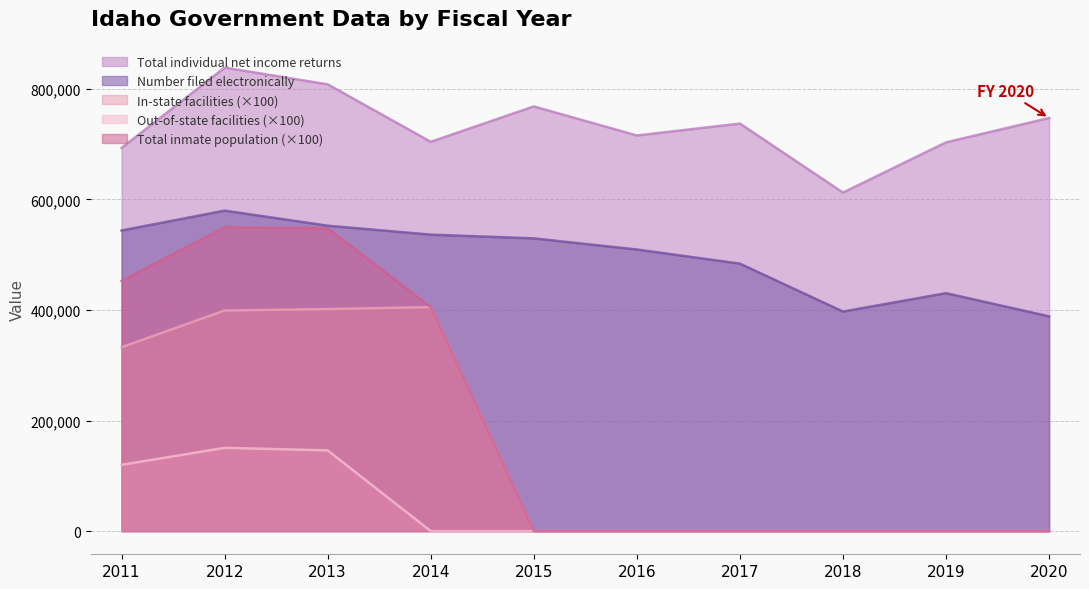

Where is the first local maximum for Total inmate population?

2012